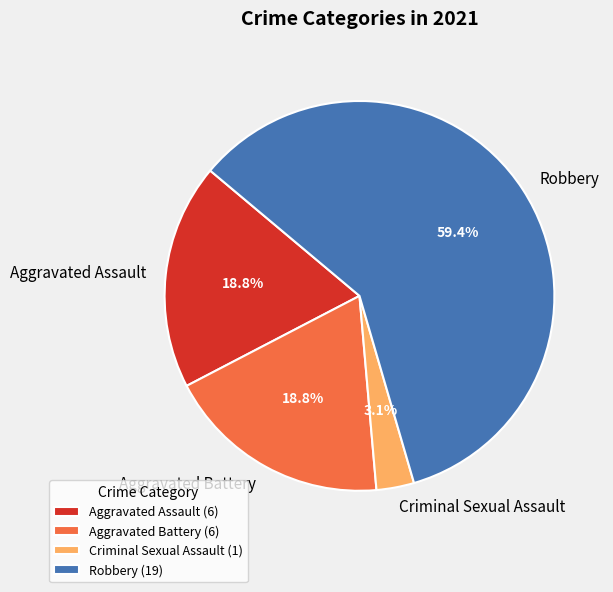

How many segments does this pie chart have?

4